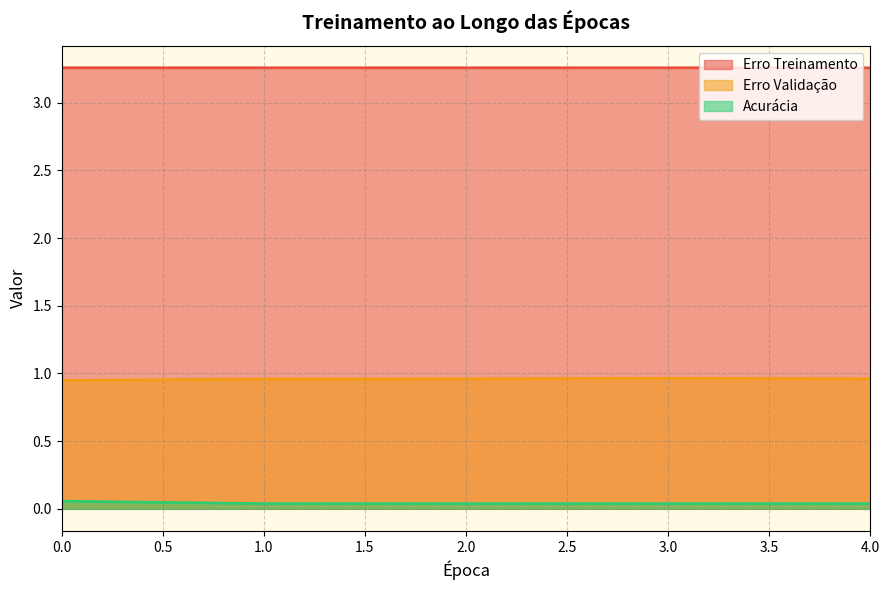

Between 2 and 3, which is larger?

3